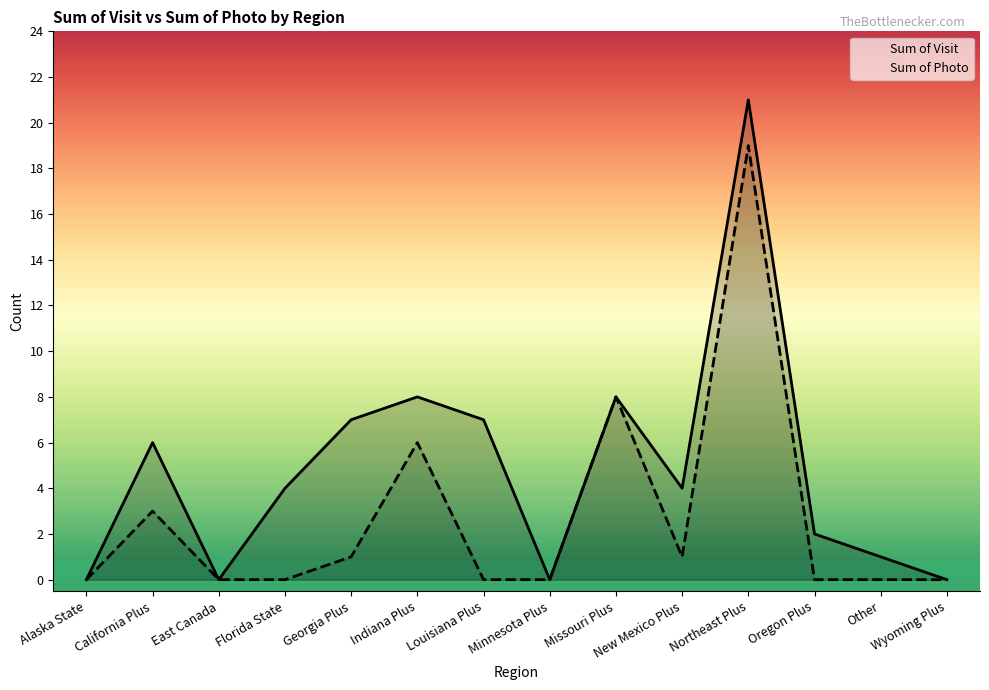

Reading left to right, transcribe all the data shown in this chart.

Sum of Visit: Alaska State=0	California Plus=6	East Canada=0	Florida State=4	Georgia Plus=7	Indiana Plus=8	Louisiana Plus=7	Minnesota Plus=0	Missouri Plus=8	New Mexico Plus=4	Northeast Plus=21	Oregon Plus=2	Other=1	Wyoming Plus=0
Sum of Photo: Alaska State=0	California Plus=3	East Canada=0	Florida State=0	Georgia Plus=1	Indiana Plus=6	Louisiana Plus=0	Minnesota Plus=0	Missouri Plus=8	New Mexico Plus=1	Northeast Plus=19	Oregon Plus=0	Other=0	Wyoming Plus=0